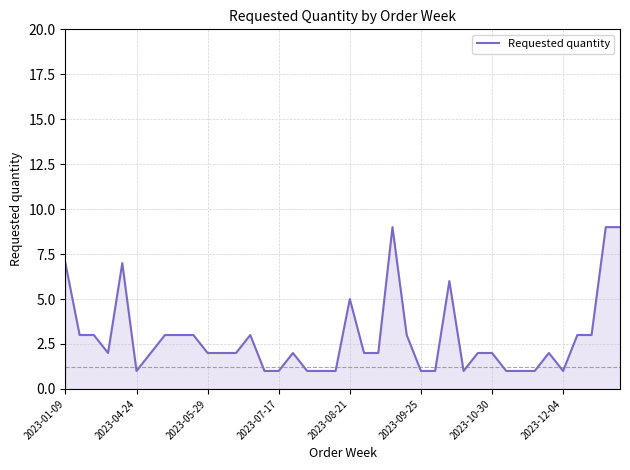

What is the greatest value displayed?

9